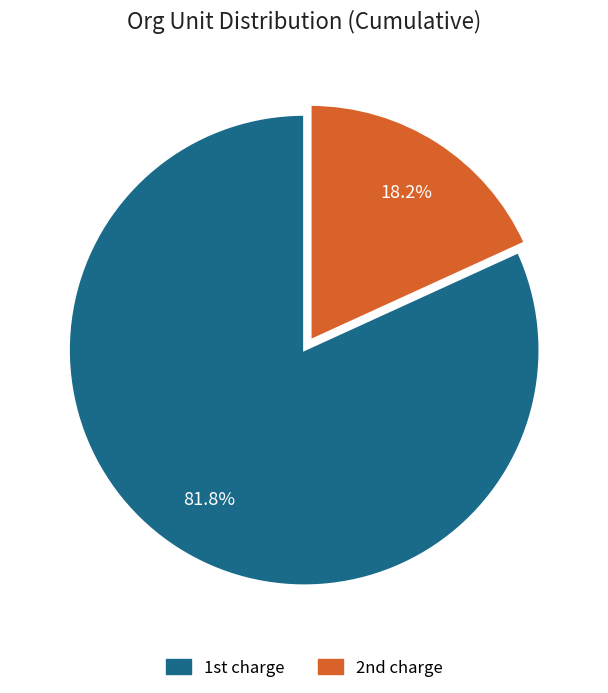

Is there any slice that represents more than half of the pie?

Yes